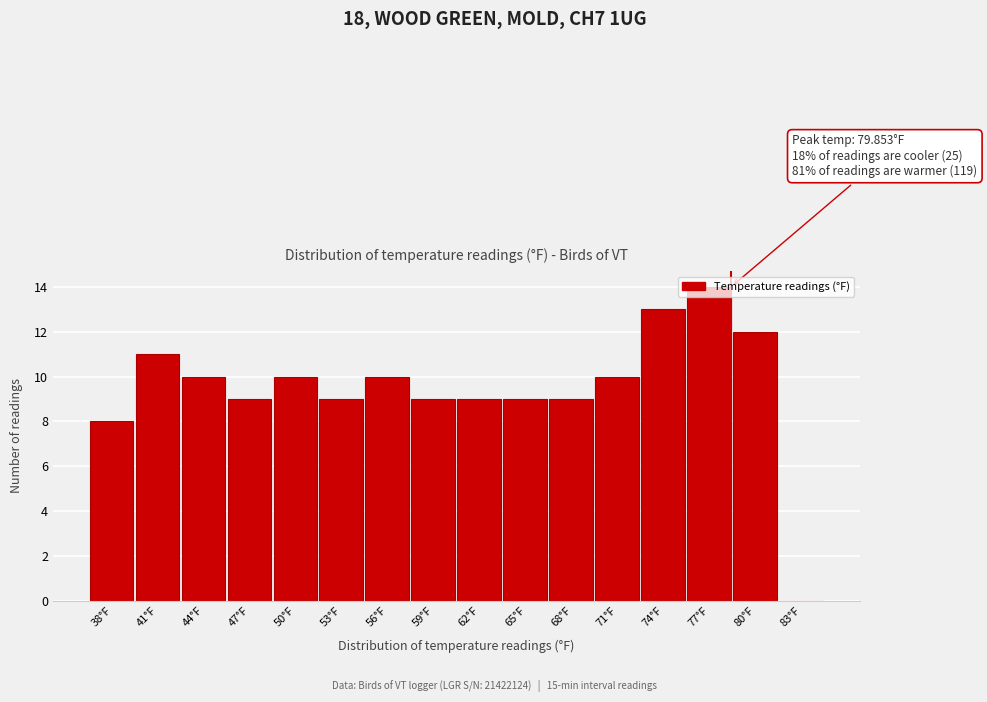

Read the value at 59°F, to the nearest 5.

10